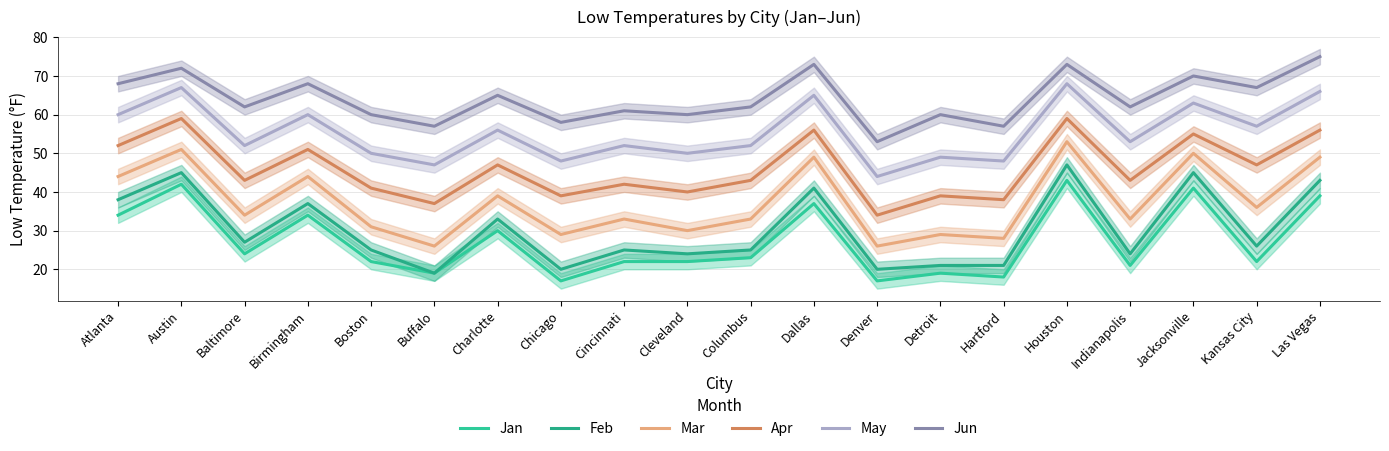

Reading left to right, extract all data points from this chart.

Jan: 34	42	24	34	22	19	30	17	22	22	23	37	17	19	18	43	21	41	22	39
Feb: 38	45	27	37	25	19	33	20	25	24	25	41	20	21	21	47	24	45	26	43
Mar: 44	51	34	44	31	26	39	29	33	30	33	49	26	29	28	53	33	50	36	49
Apr: 52	59	43	51	41	37	47	39	42	40	43	56	34	39	38	59	43	55	47	56
May: 60	67	52	60	50	47	56	48	52	50	52	65	44	49	48	68	53	63	57	66
Jun: 68	72	62	68	60	57	65	58	61	60	62	73	53	60	57	73	62	70	67	75